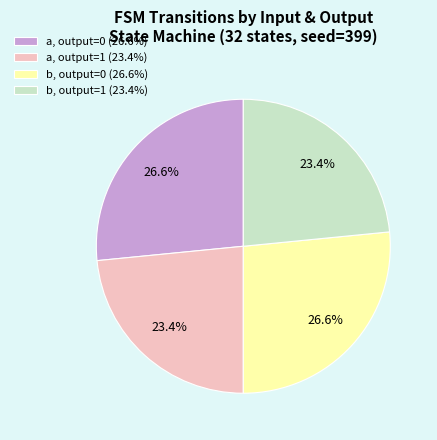

Is there any slice that represents more than half of the pie?

No